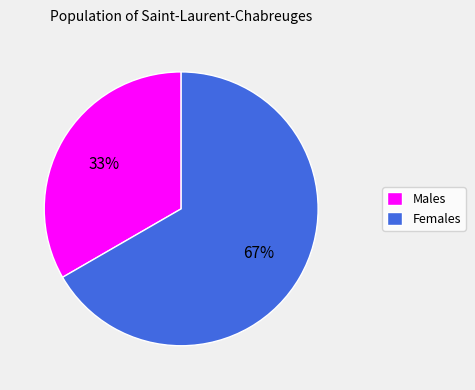

What percentage is the Males slice, to the nearest percent?

33%